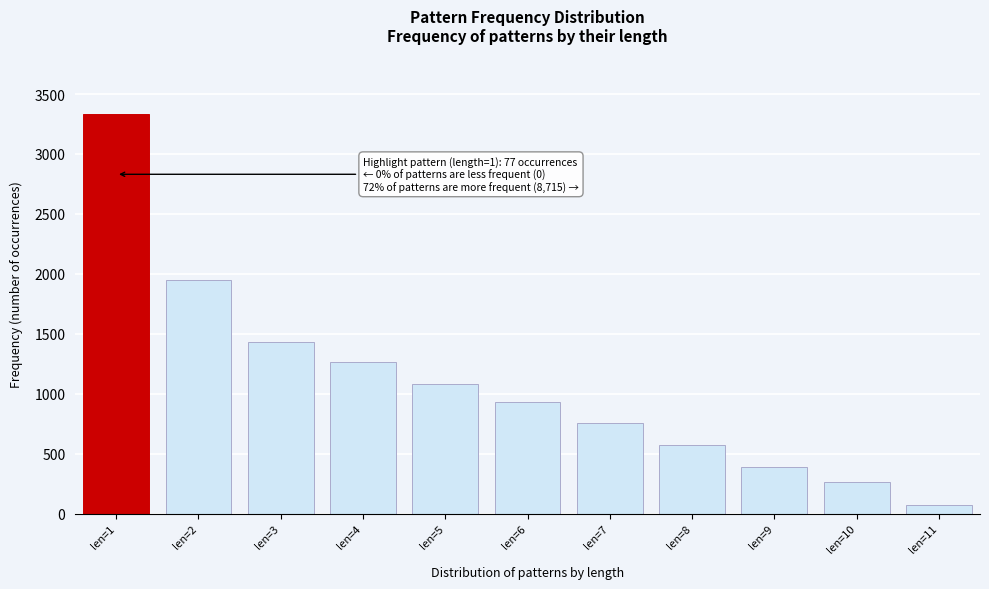

Reading left to right, transcribe all the data shown in this chart.

len=1=3330	len=2=1947	len=3=1430	len=4=1268	len=5=1078	len=6=931	len=7=758	len=8=574	len=9=391	len=10=268	len=11=70